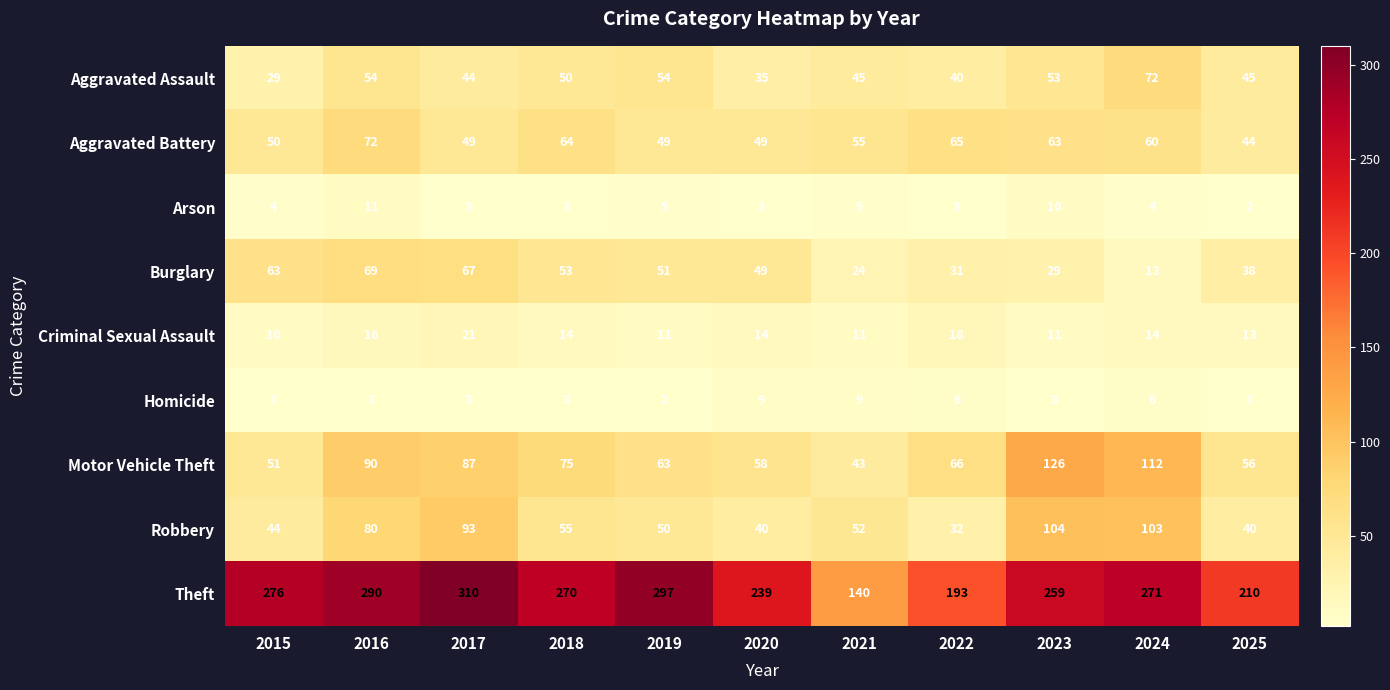

What is the difference between the Aggravated Assault values at 2024 and 2023?

19